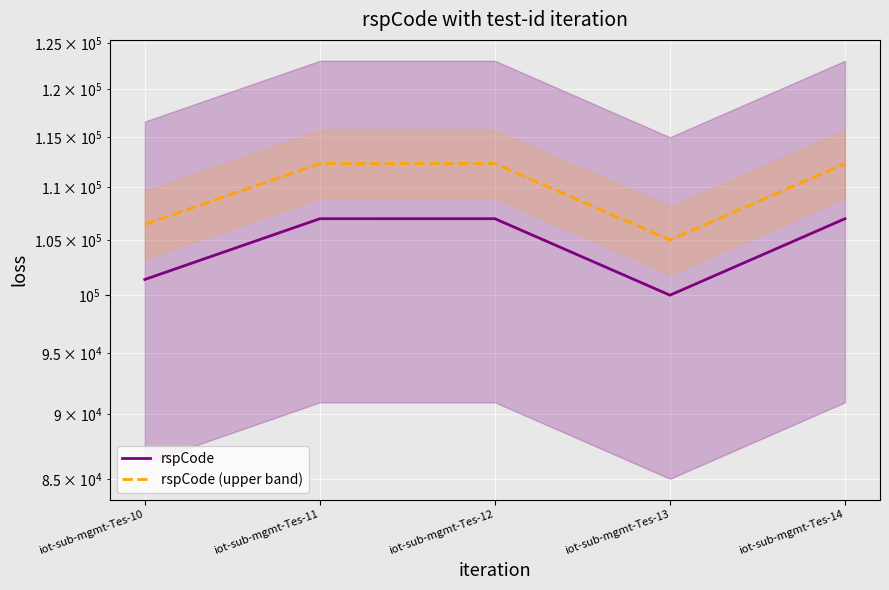

True or false: rspCode has more than 0 interior local peaks.

True